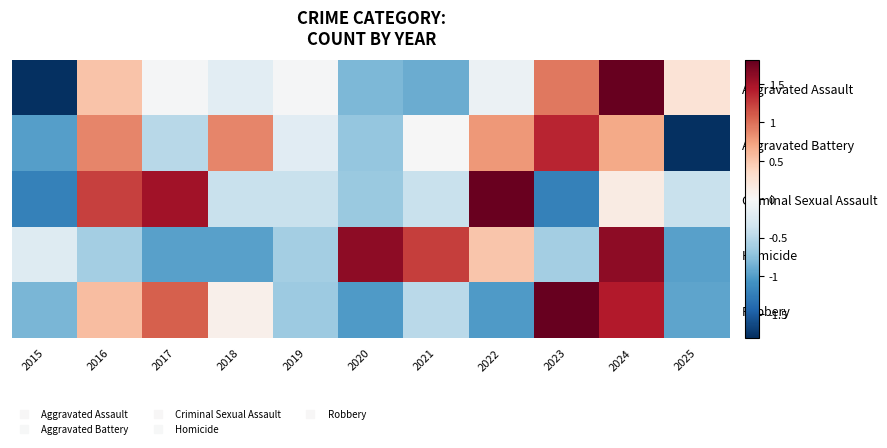

How many categories are shown in the chart?

11